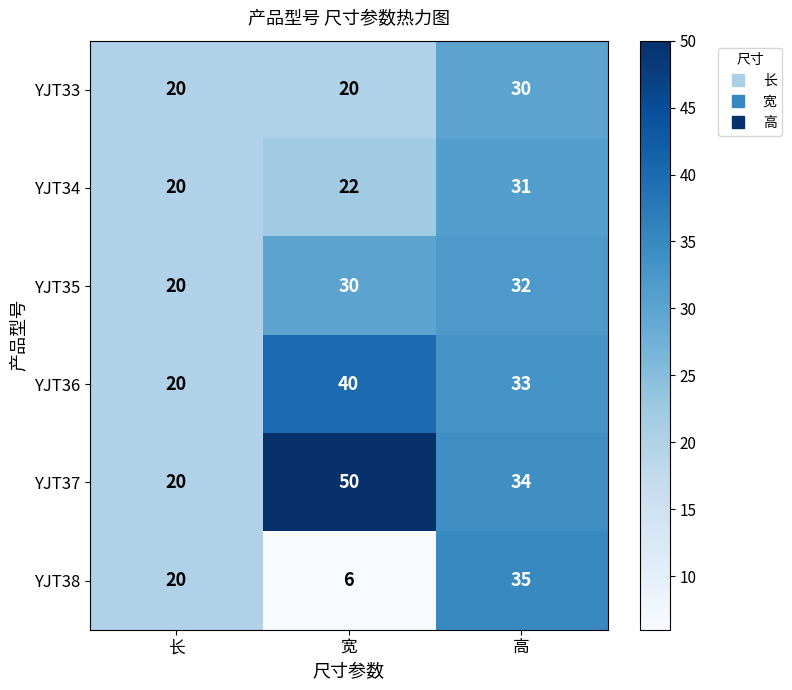

What is the smallest value displayed?

6